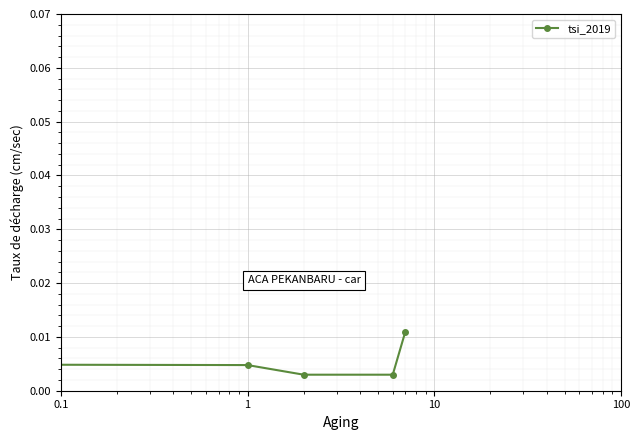

True or false: the data has more than 0 interior local peaks.

False